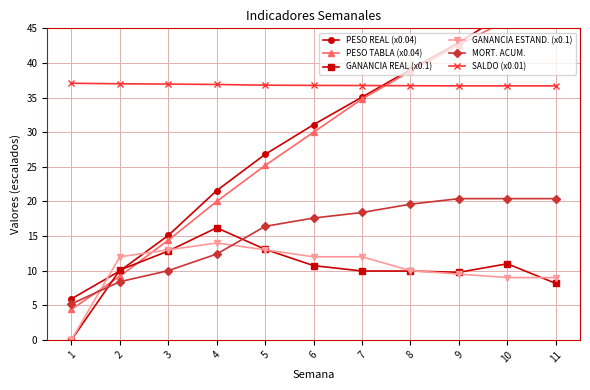

Which series has the largest total across all categories?

SALDO (x0.01)